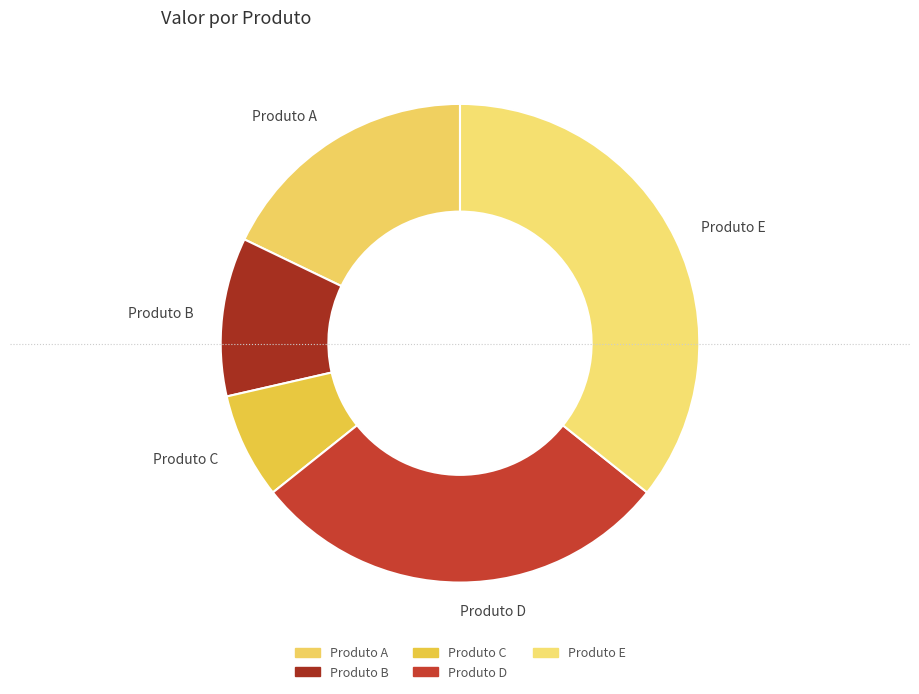

What is the ratio of the value at Produto C to the value at Produto B?

0.7